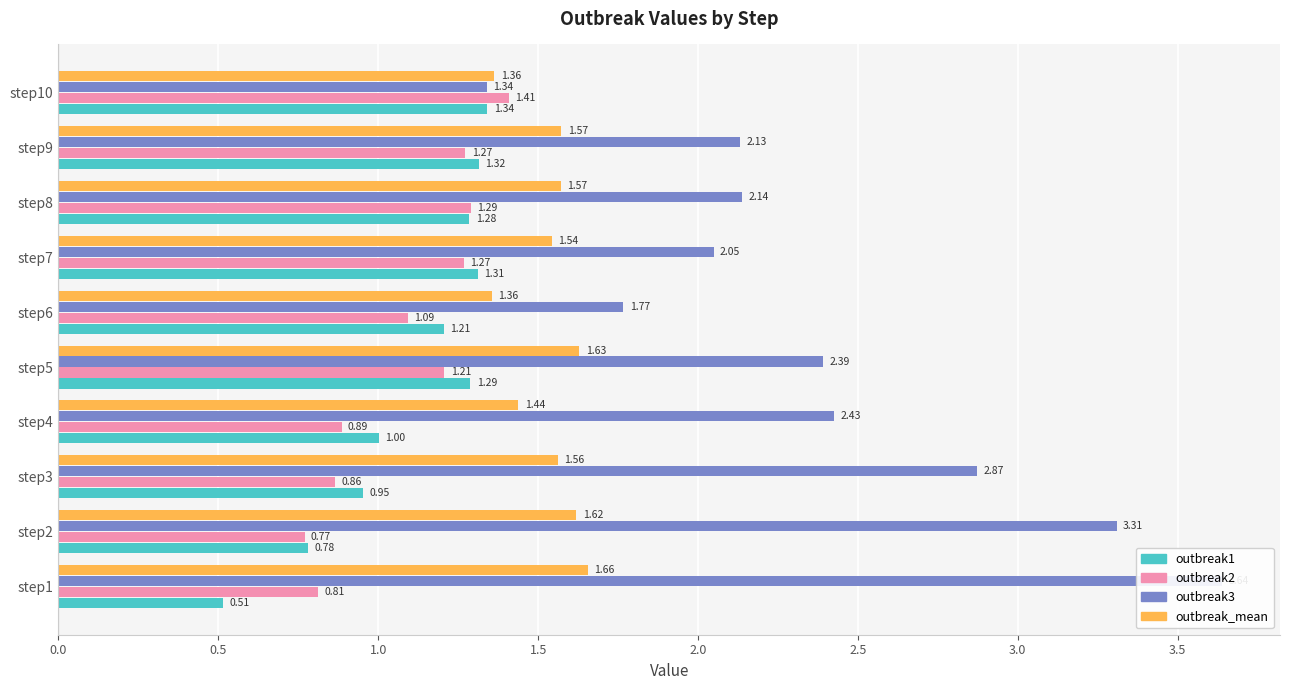

What is the difference between the highest and lowest values at step7?

0.8